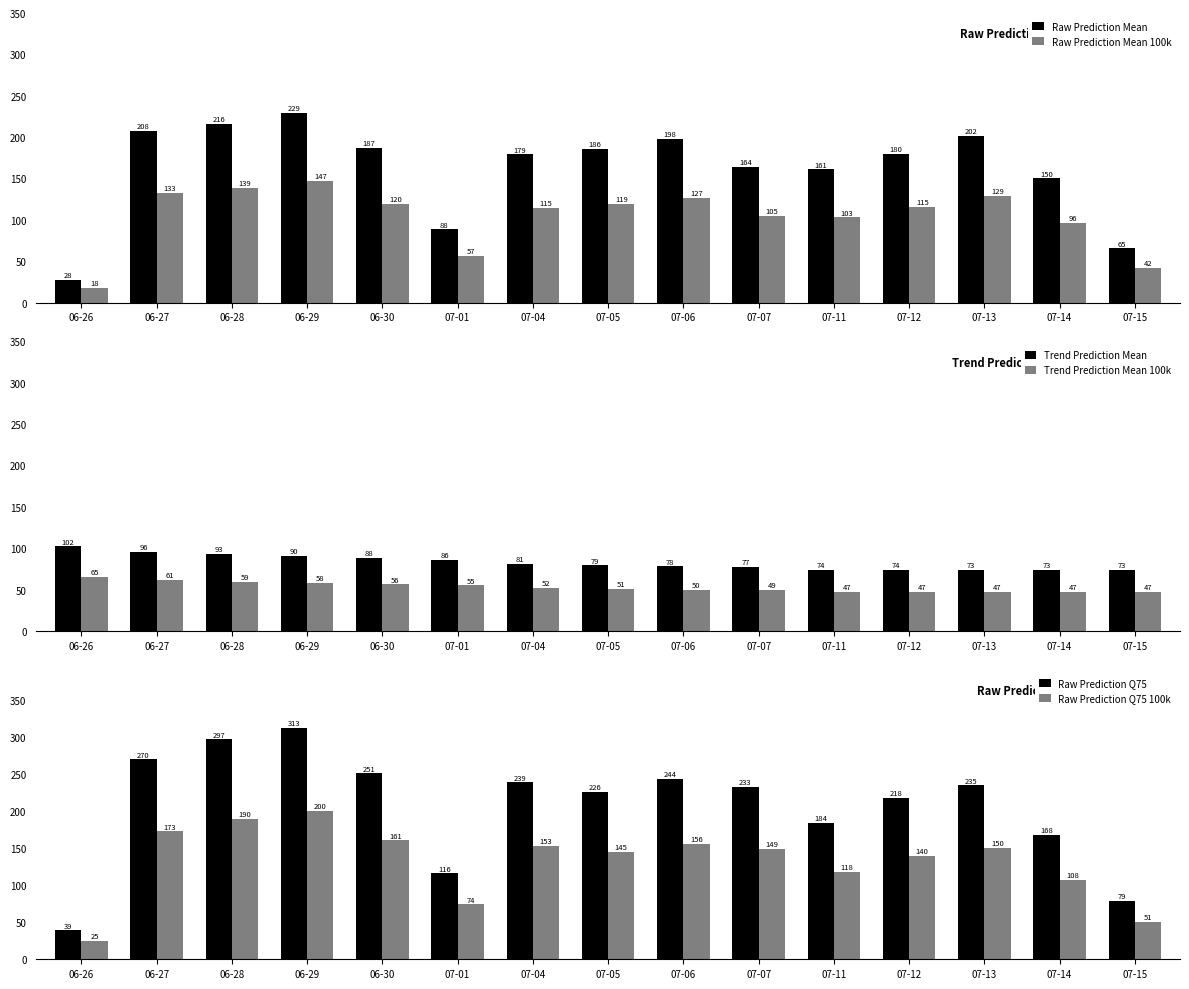

At which category is the sum across all series the highest?

06-29